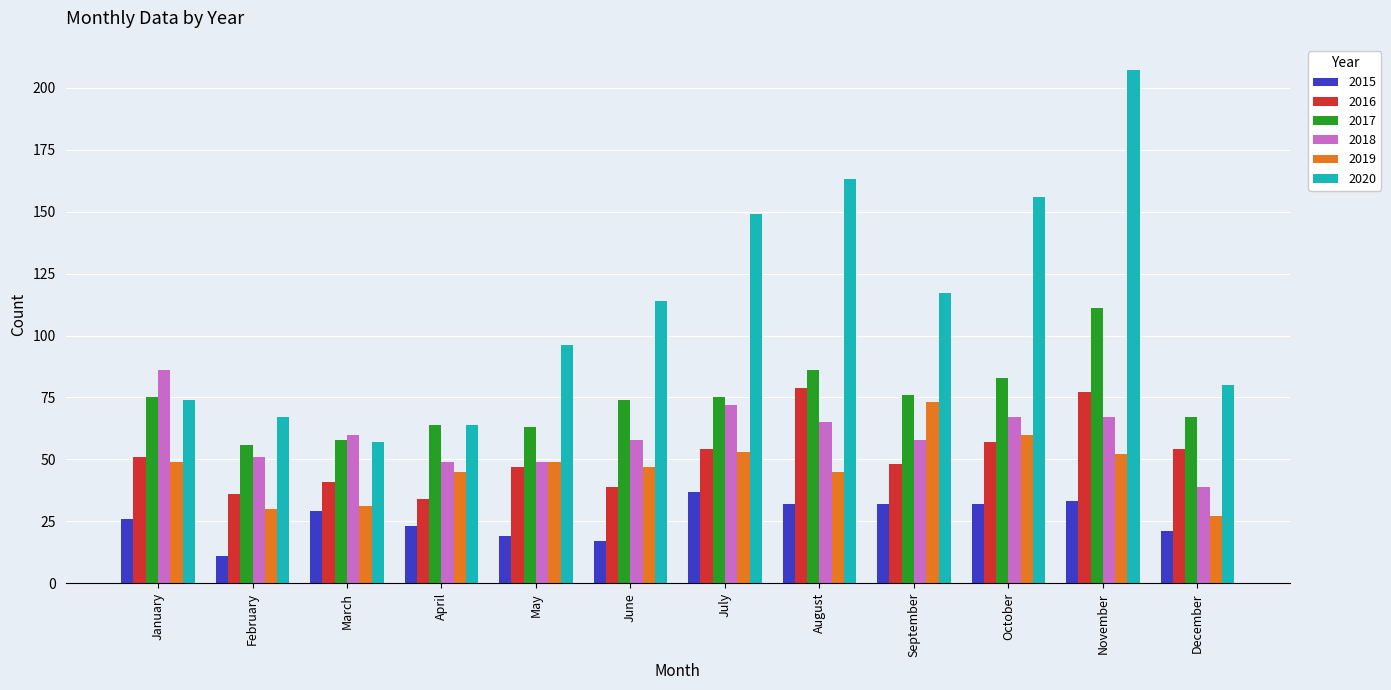

What is the average value of the 2018 series?

60